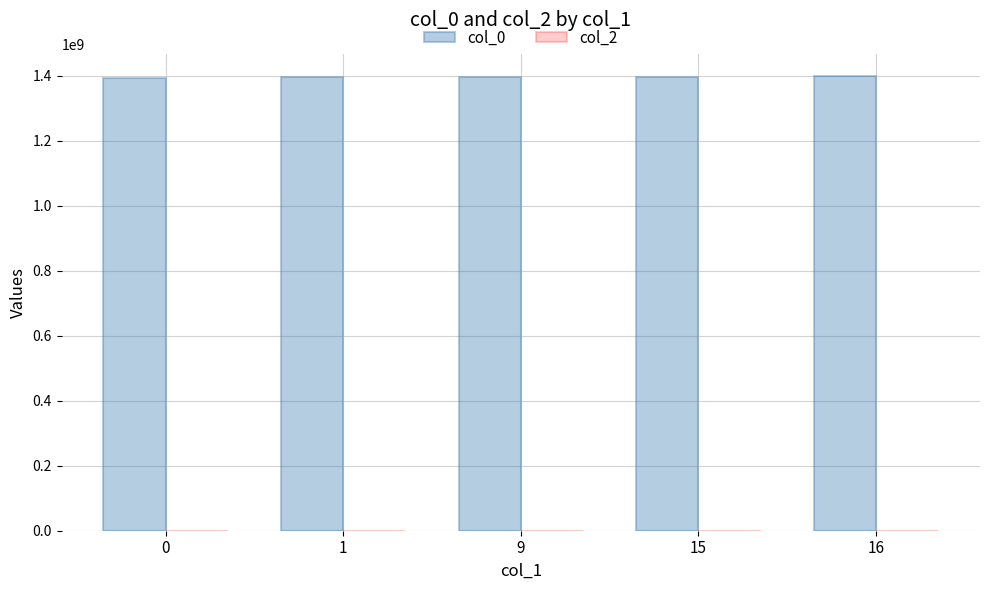

What is the average value?

1395899071